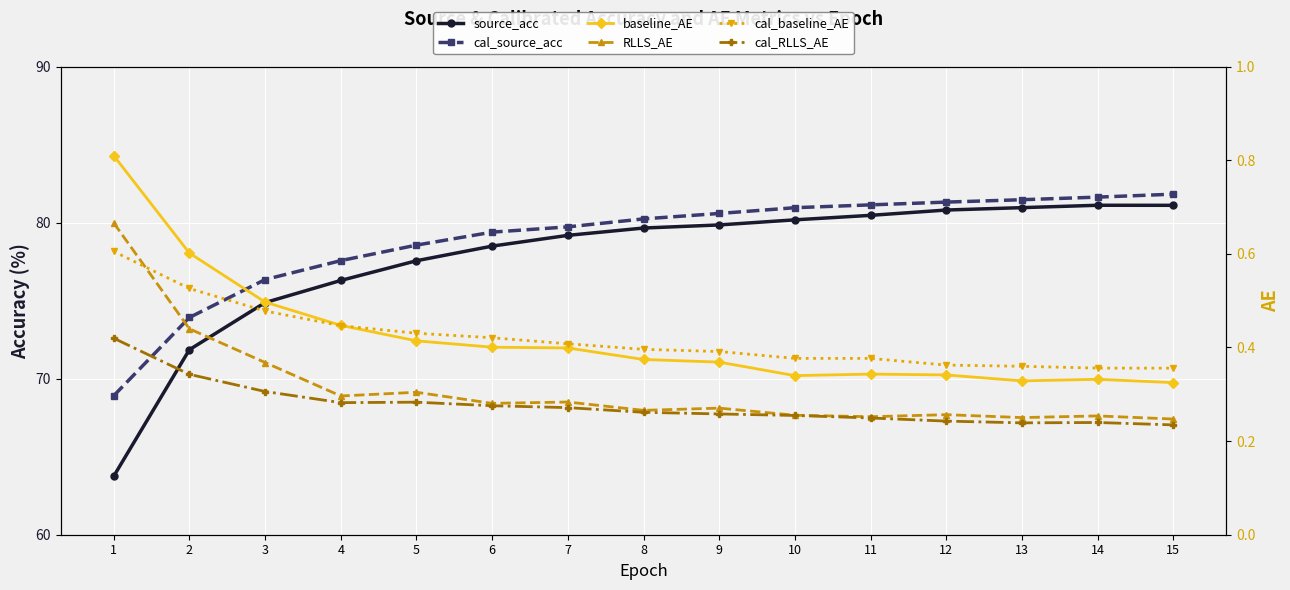

True or false: cal_RLLS_AE and cal_baseline_AE intersect in this chart.

False